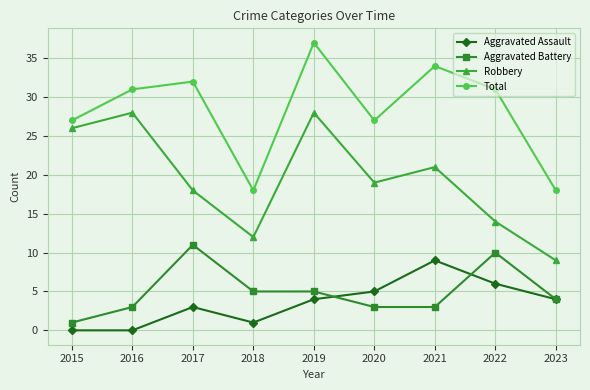

What is the approximate value of Robbery at 2019?

28